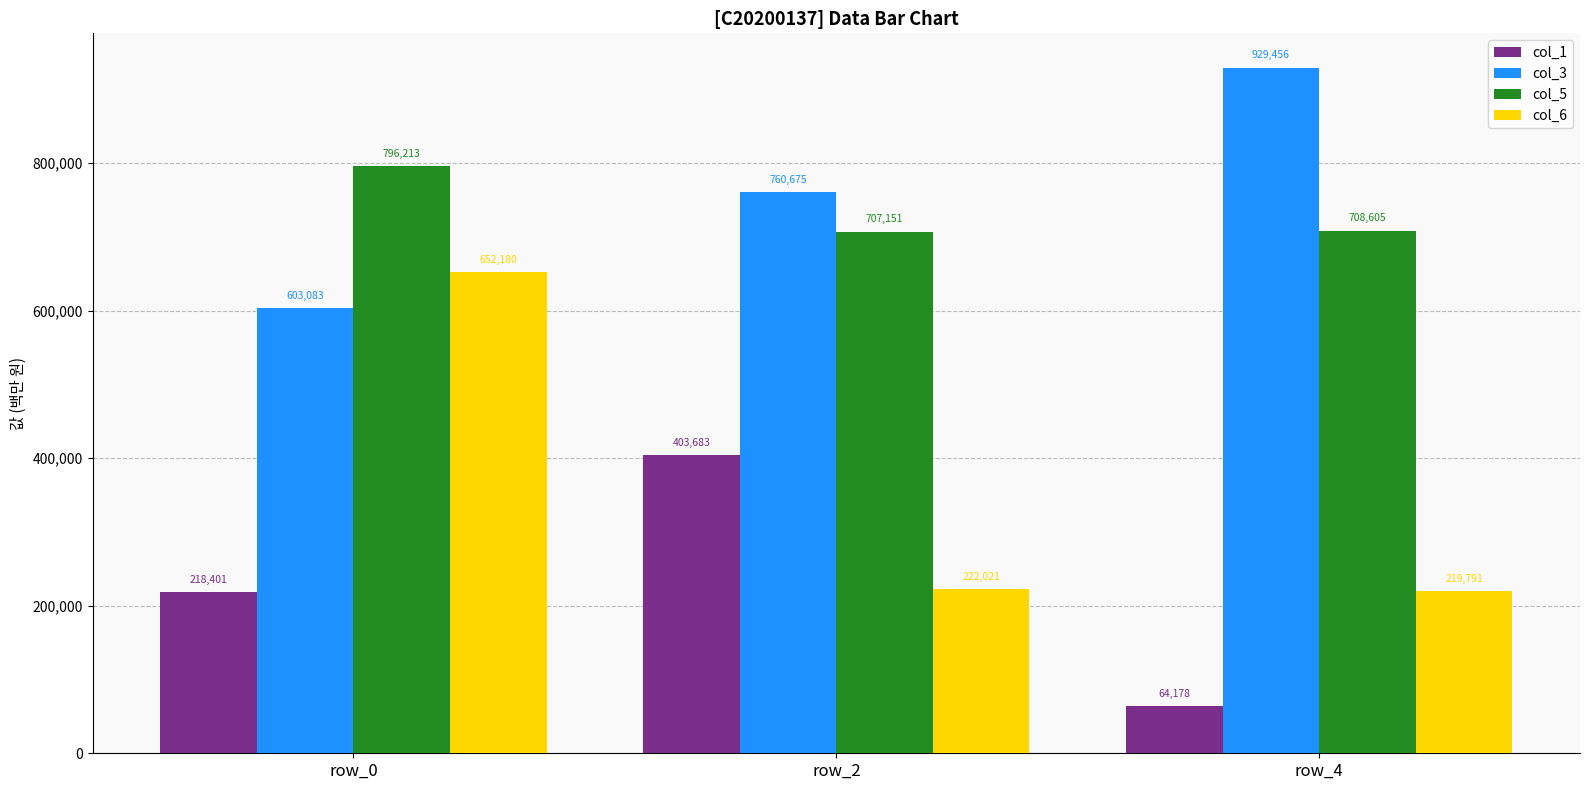

What is the lowest value of the col_5 series?

707151